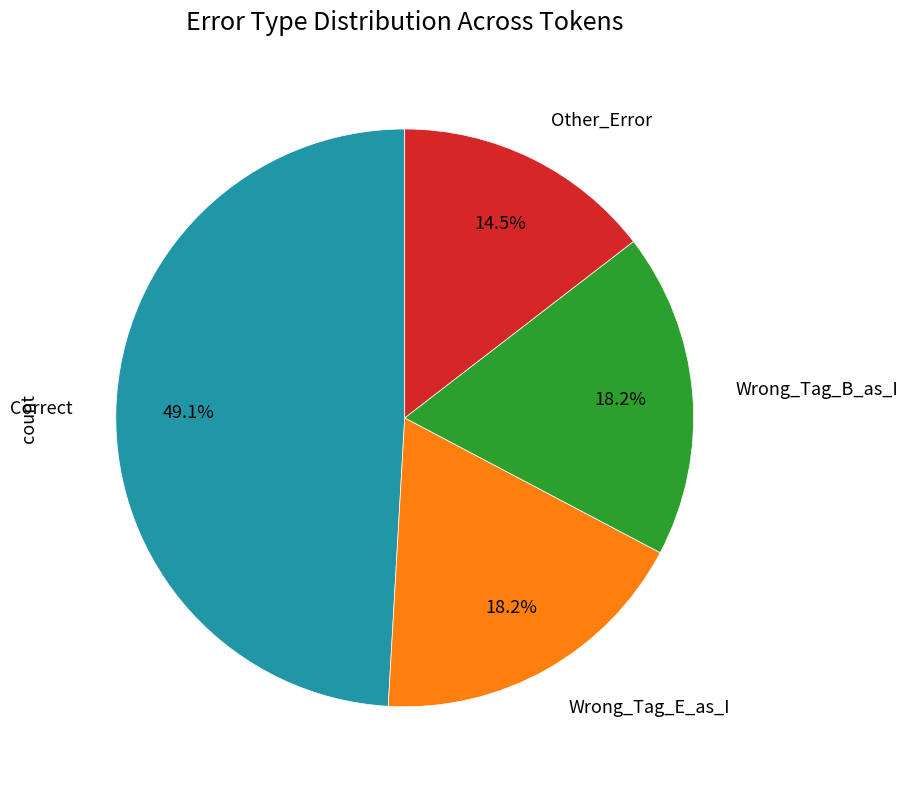

Is there any slice that represents more than half of the pie?

No